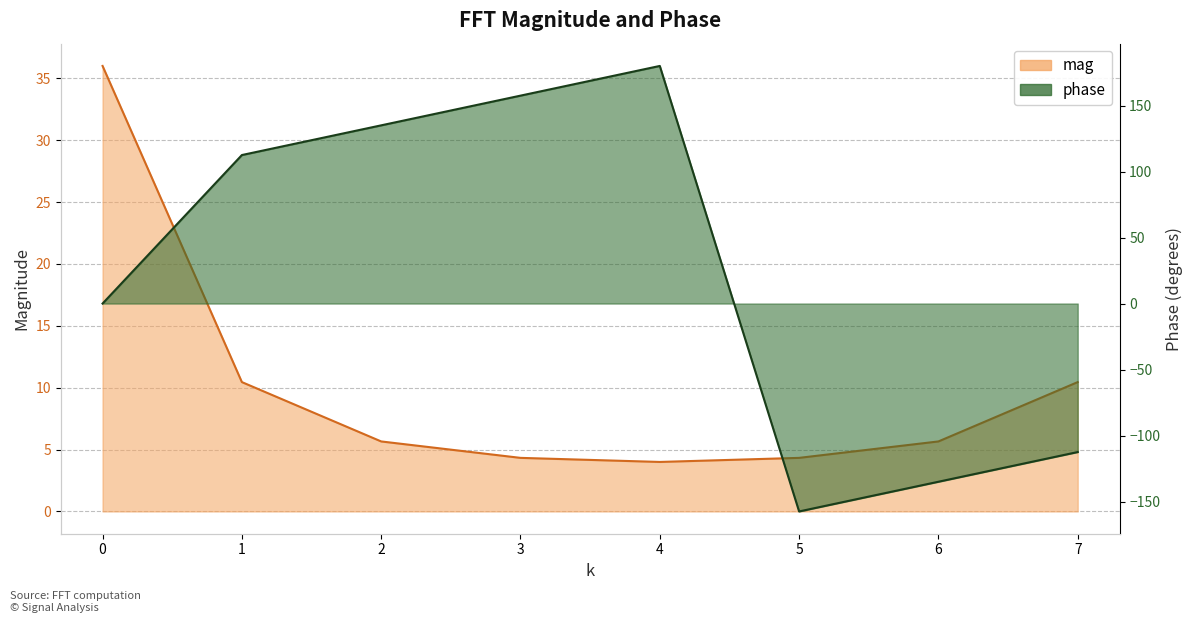

The value of mag at 7 is 10.5. True or false?

True